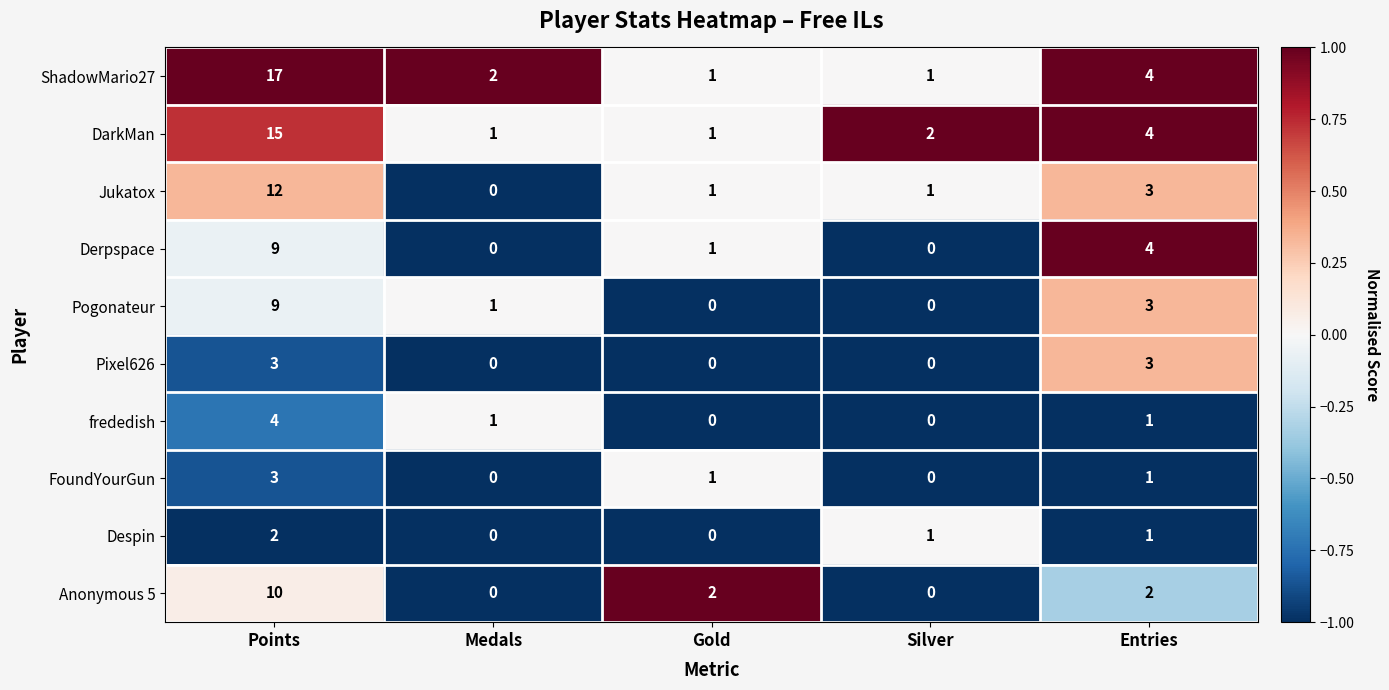

At how many categories does at least one series exceed 0?

5